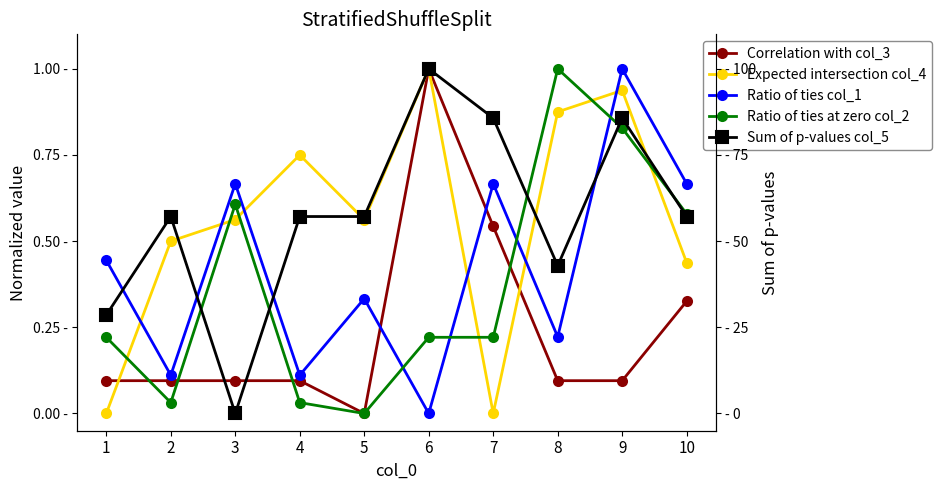

At 6, list the series in order from smallest to largest.

col_1, col_4, col_2, col_5, col_3